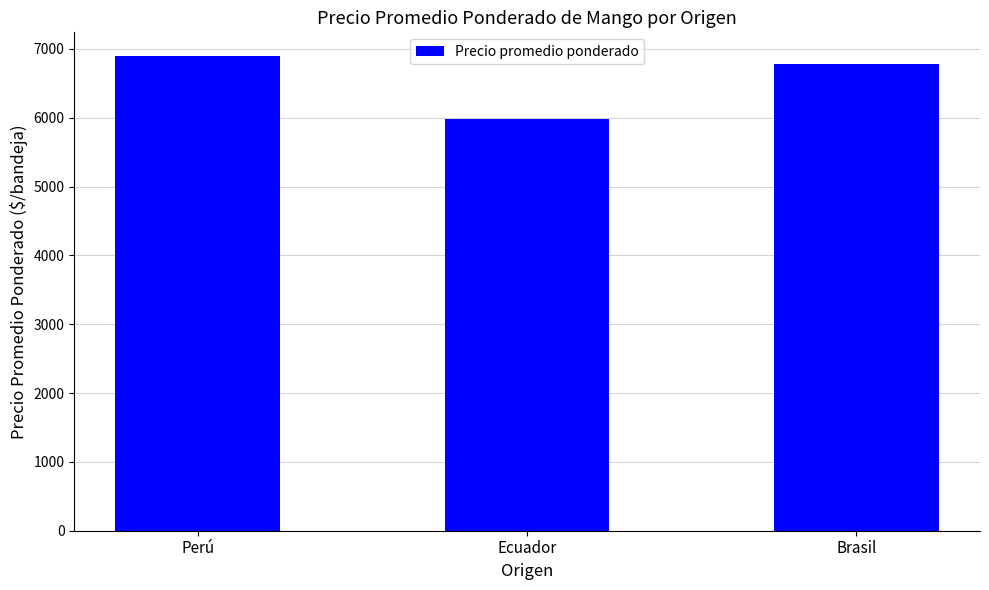

What is the label of the 1st bar from the right?

Brasil